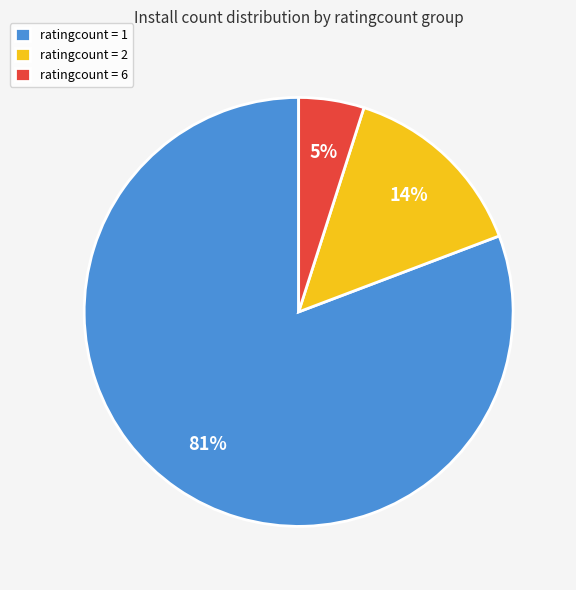

Is there any slice that represents more than half of the pie?

Yes